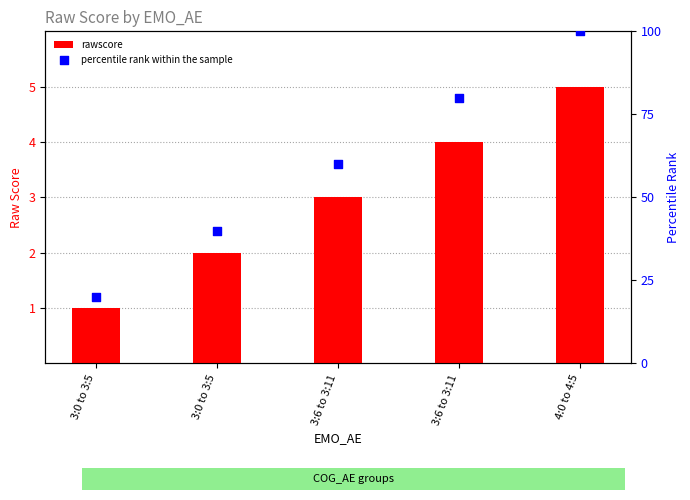

What are all the series names shown in the legend?

rawscore, percentile rank within the sample